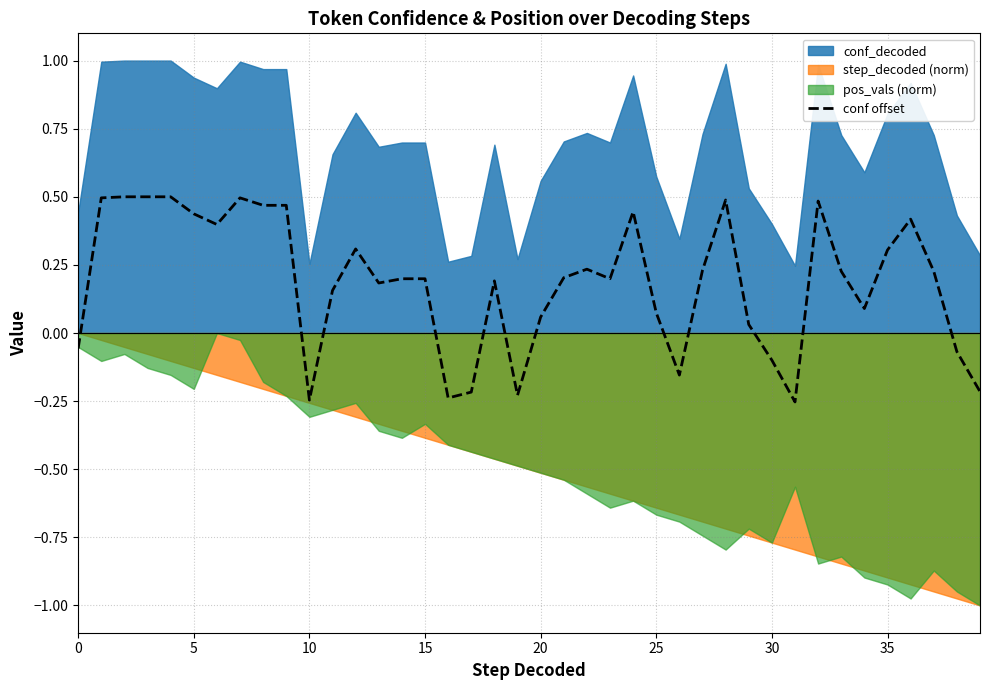

How many interior local peaks (higher than both neighbors) does the data have?

8